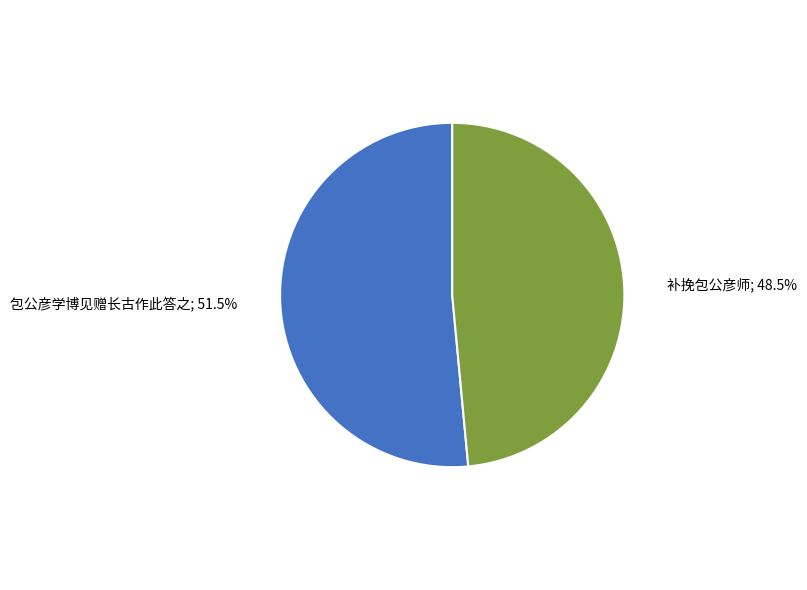

Does any single category account for the majority?

Yes